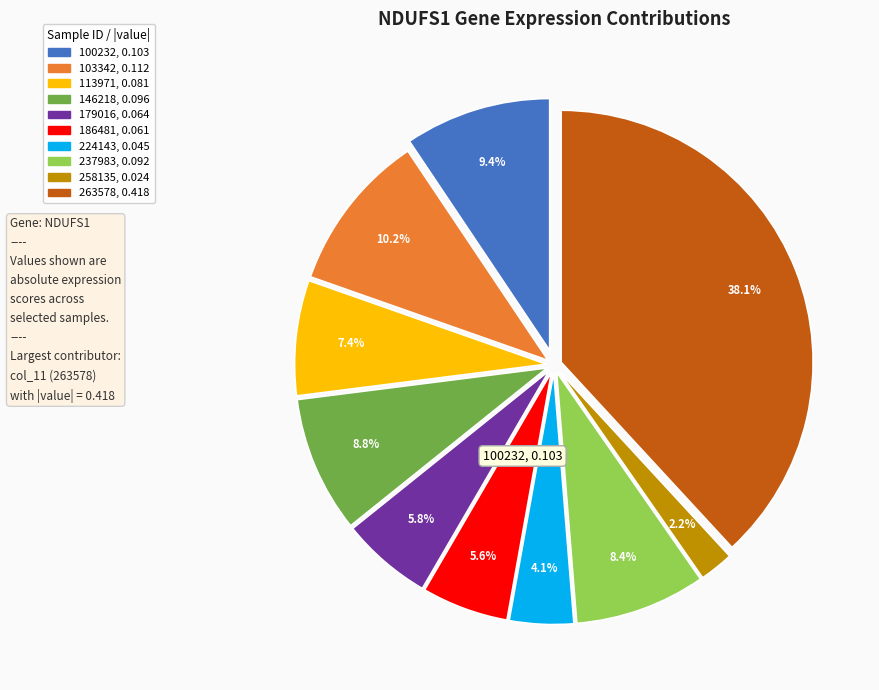

Is there a majority slice in this chart?

No